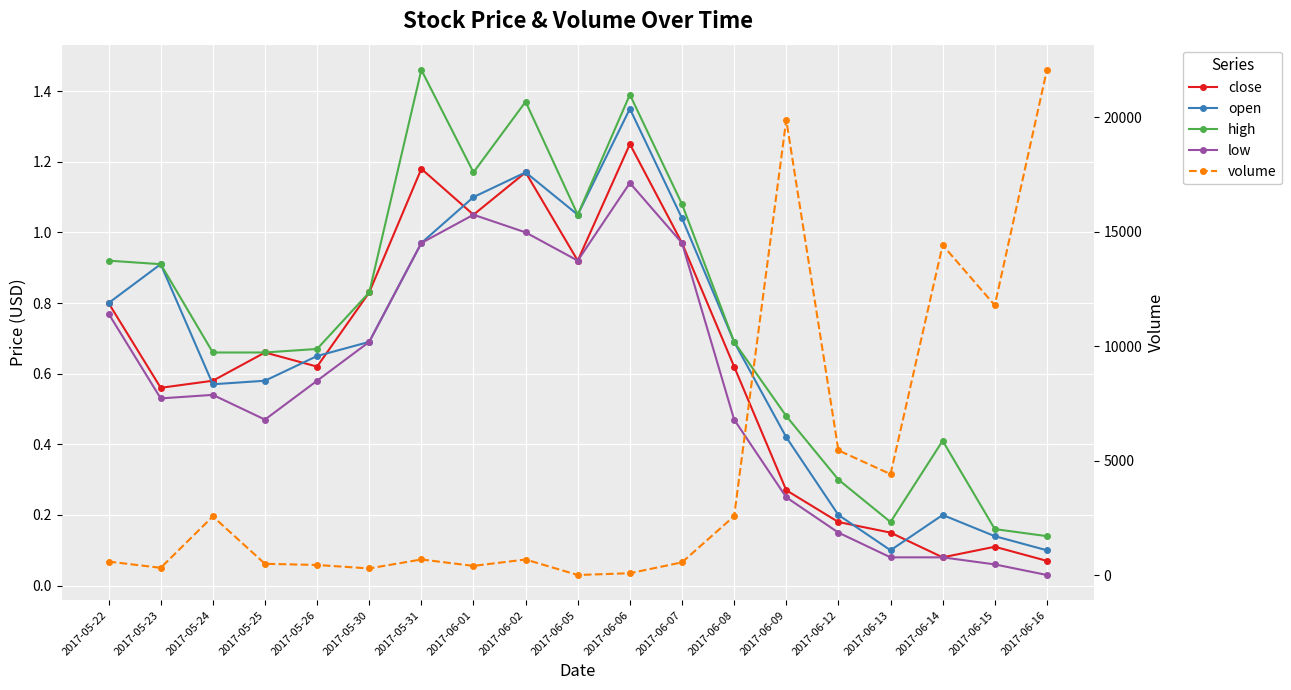

What is the average value of the close series?

0.6